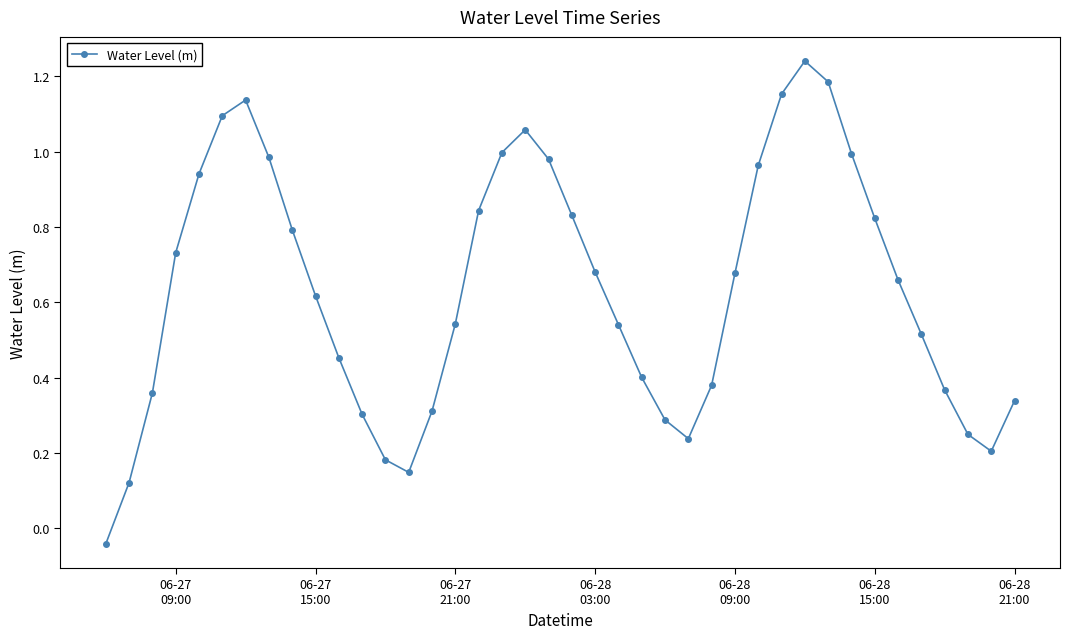

What is the sum of all values?

25.3